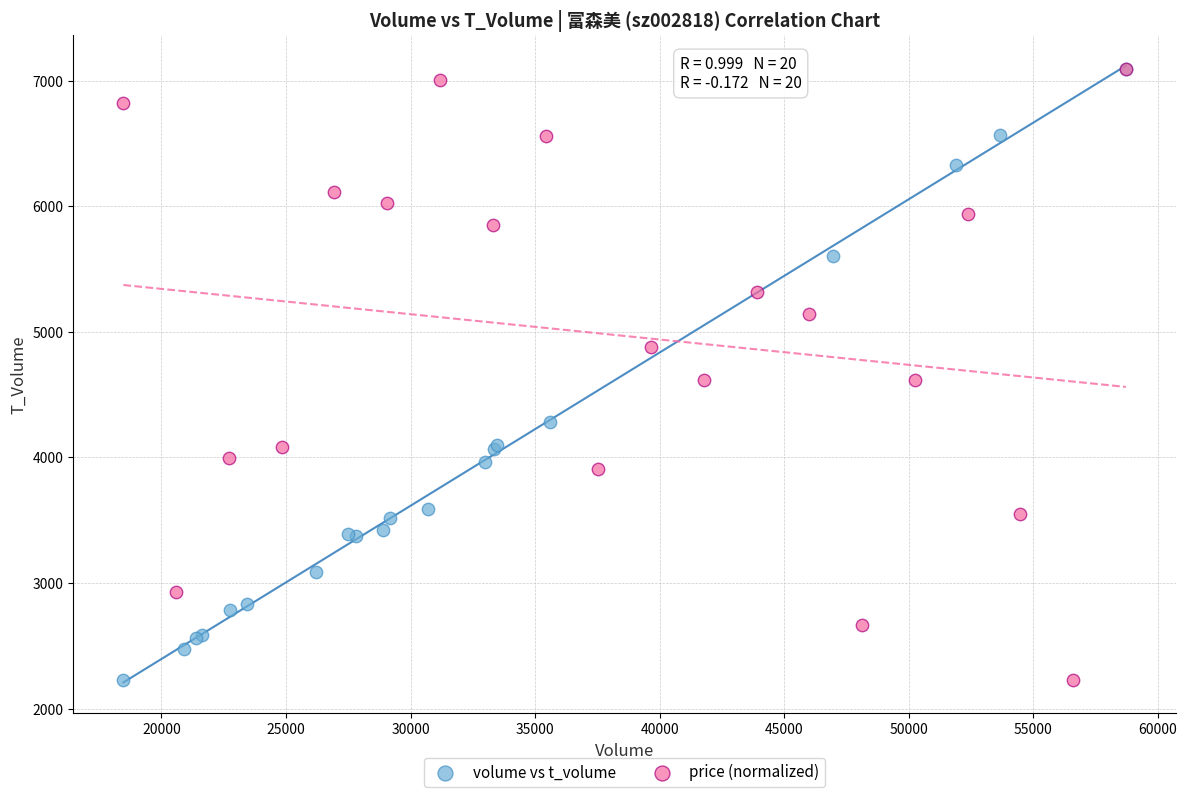

What are all the series names shown in the legend?

volume vs t_volume, price (normalized)